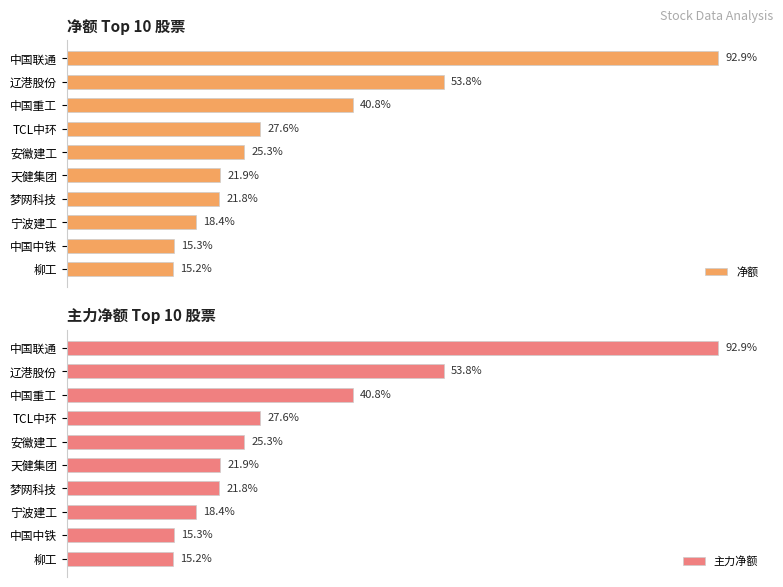

Rank the series by their maximum value, from lowest to highest.

净额, 主力净额